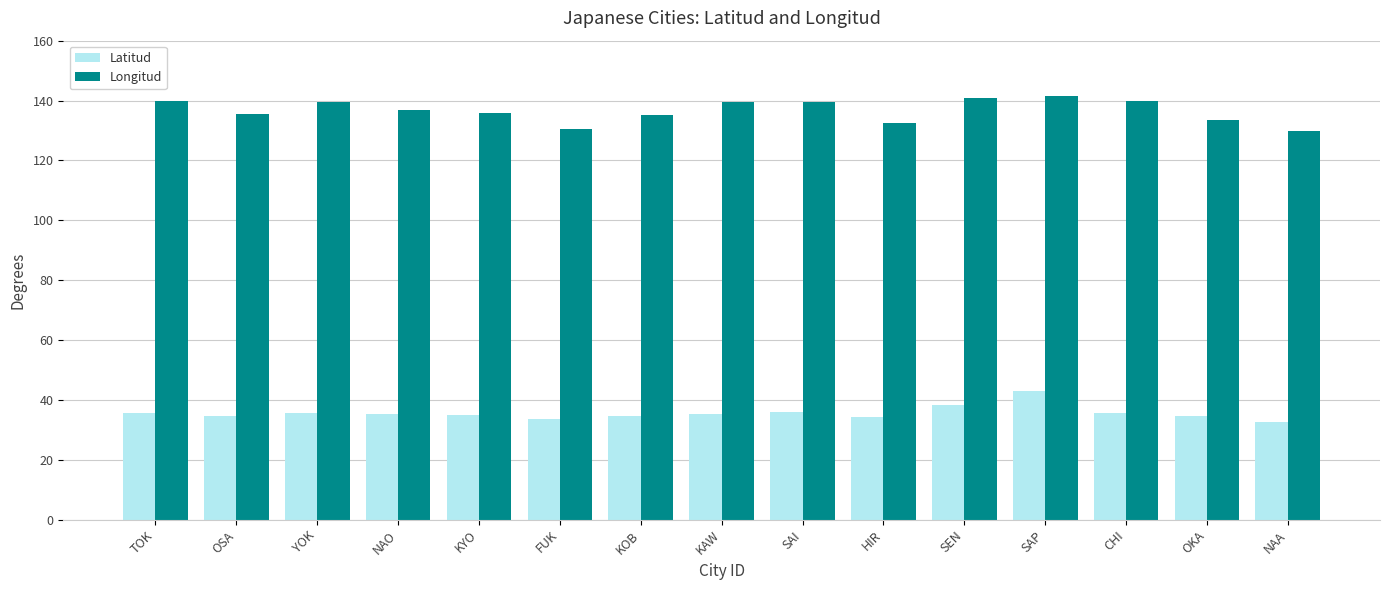

What is the greatest value displayed?

141.4